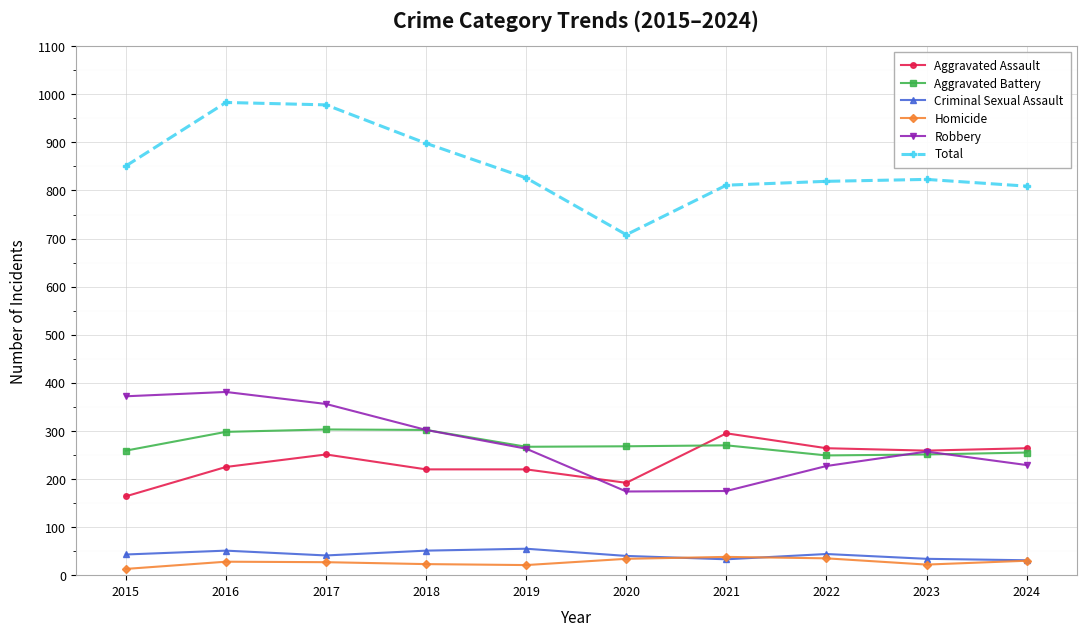

What is the value of the Total point at the 2nd from the left?

983